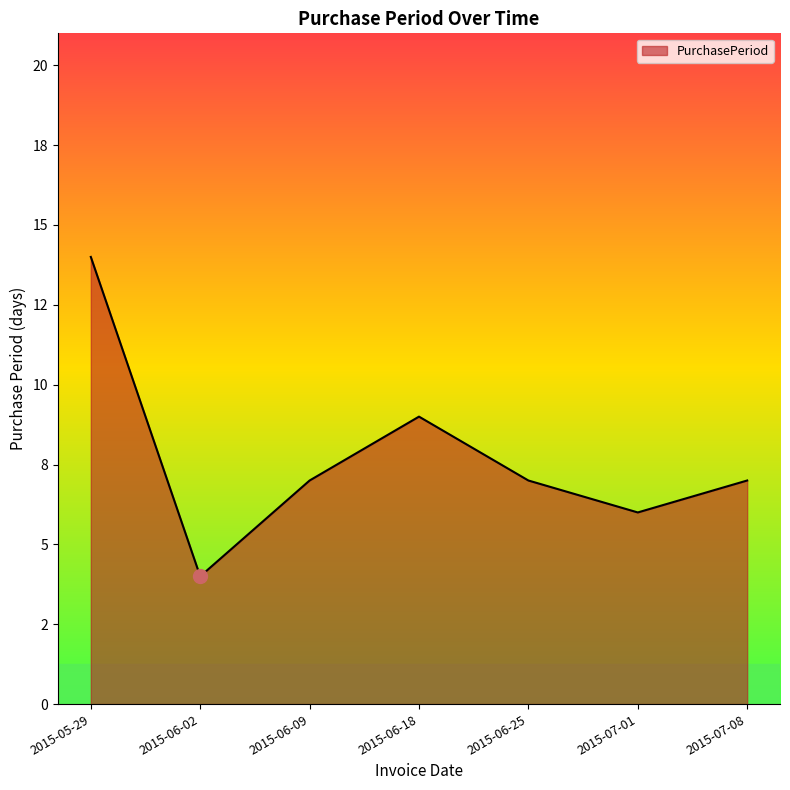

At which label does the data first exceed 7?

2015-05-29